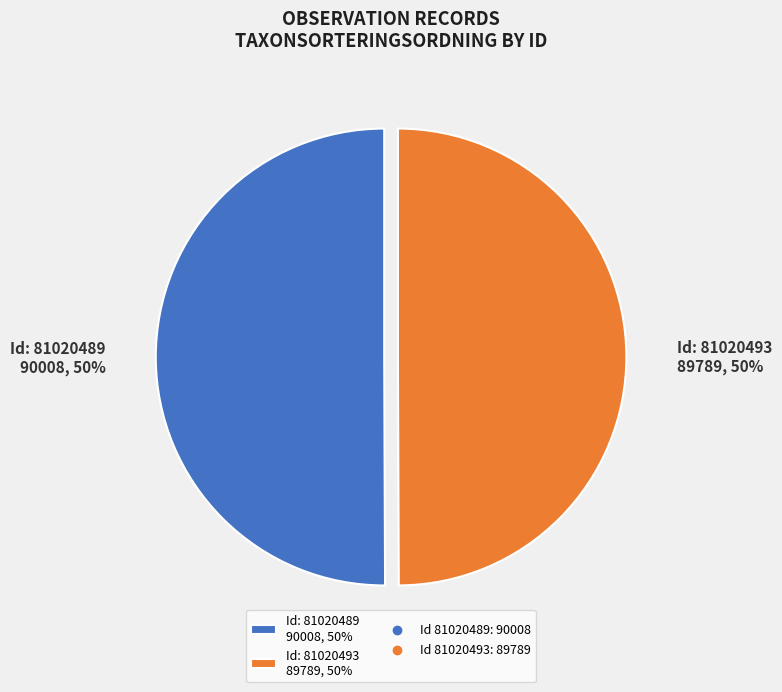

To the nearest percent, what is the average slice percentage?

50%